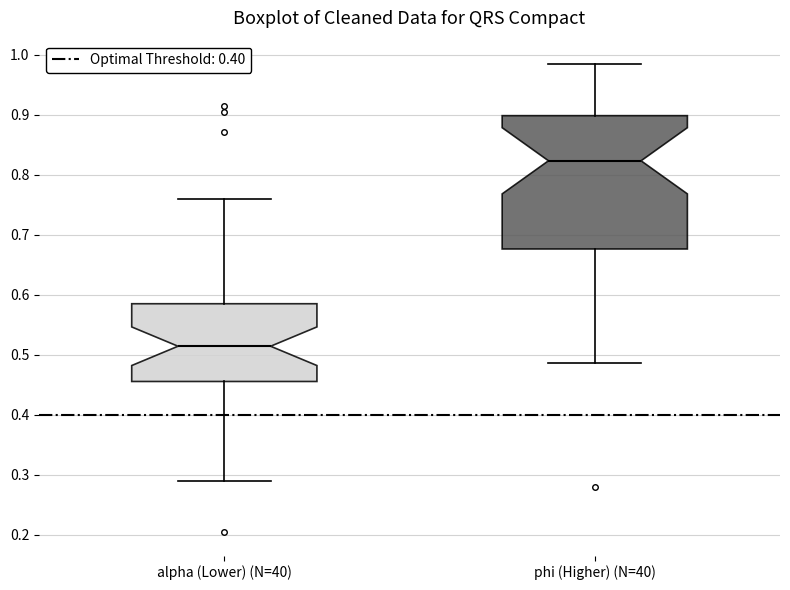

Where is the upper edge of the box for alpha (Lower) (N=40) on the y-axis? The values are not printed on the chart, so give them approximately, as read against the axis.

0.59